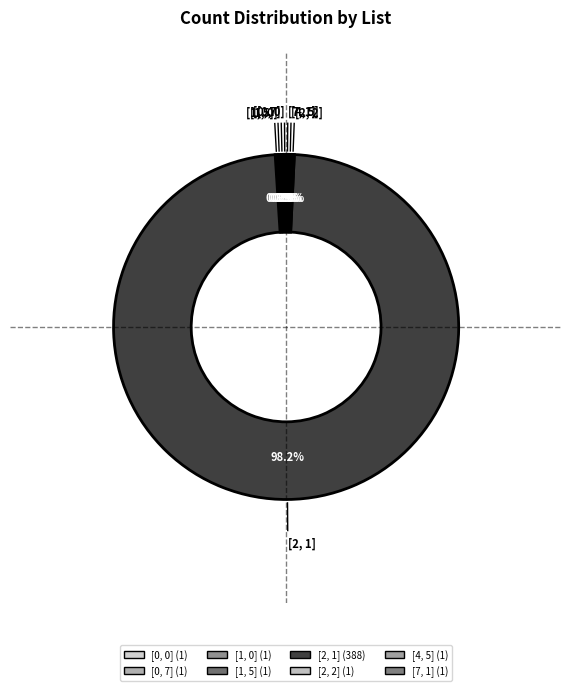

Which category has the biggest portion of the pie?

[2, 1]